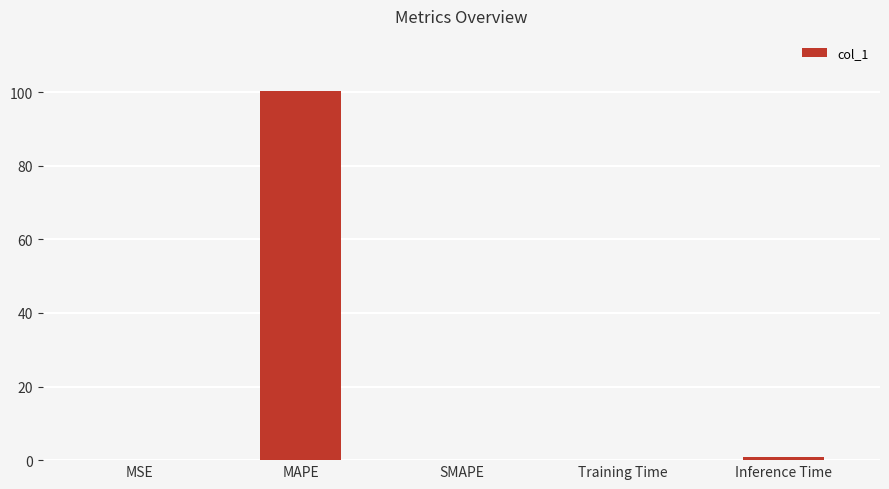

Between MSE and MAPE, which is larger?

MAPE